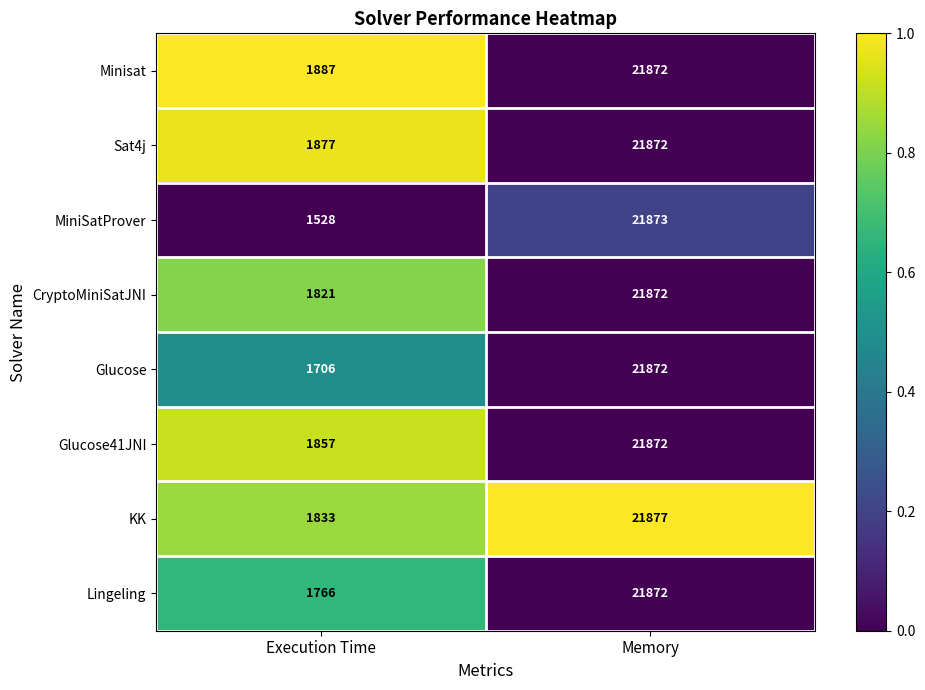

At which category is the sum across all series the highest?

Memory